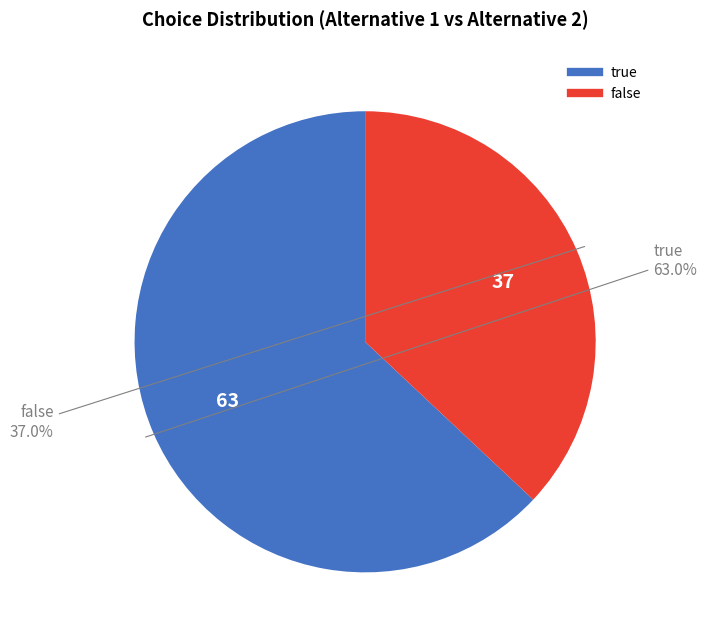

Count the number of slices in the pie.

2